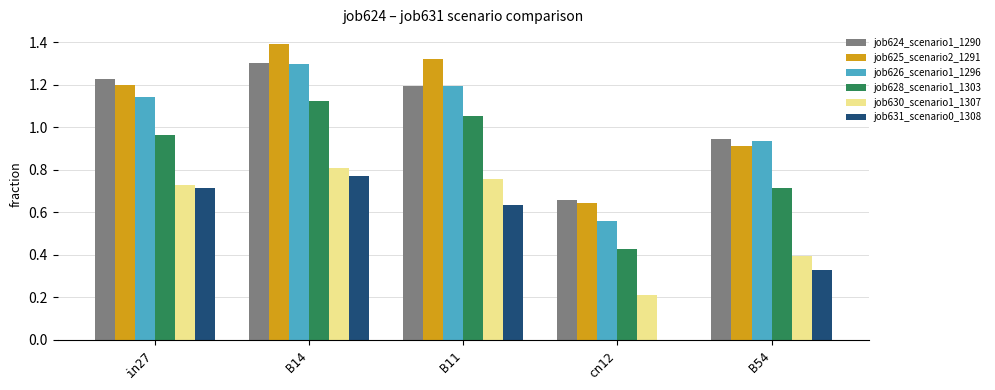

Between B11 and cn12, which series saw the biggest shift?

job625_scenario2_1291